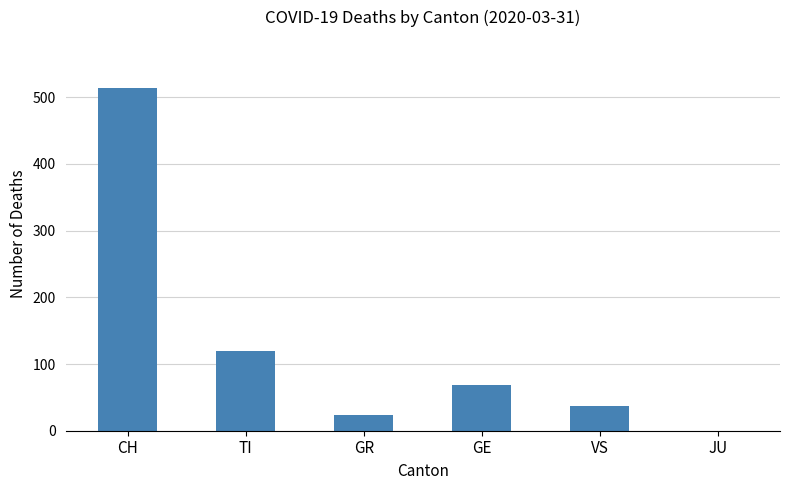

Is it true that the value at CH is 876?

False